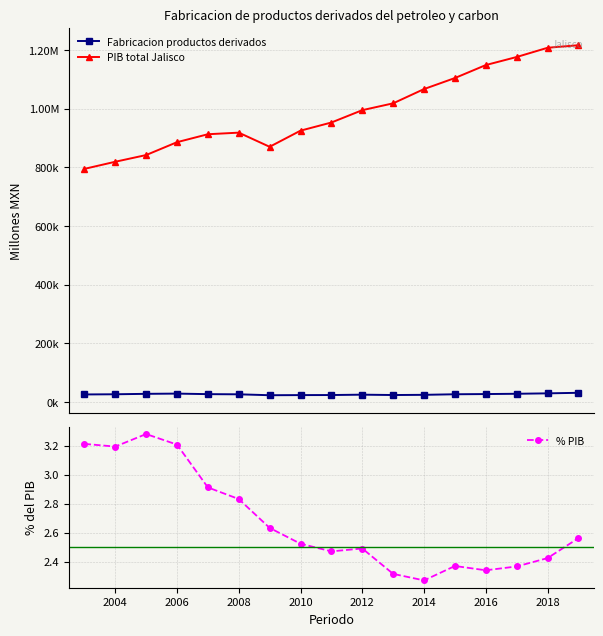

True or false: % PIB has more than 1 points higher than both neighbors.

True